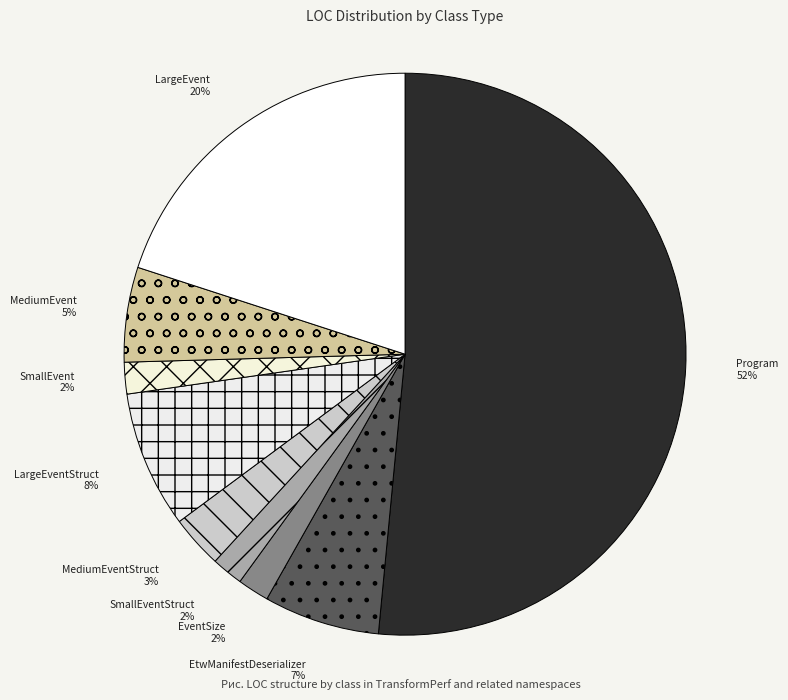

What is the largest slice in the pie chart?

Program